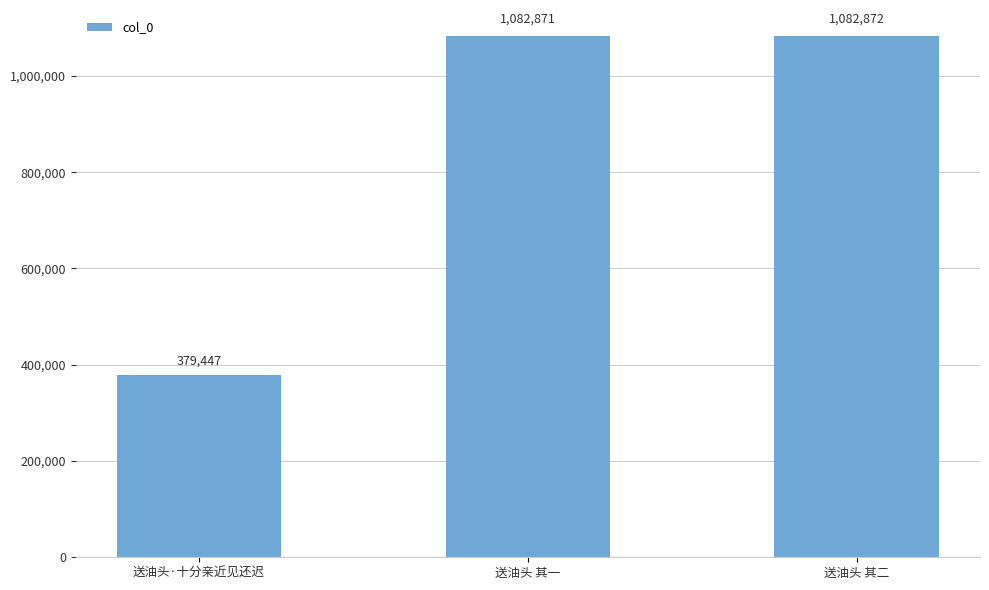

Reading right to left, what are all the values shown in this chart?

送油头 其二=1082872	送油头 其一=1082871	送油头·十分亲近见还迟=379447